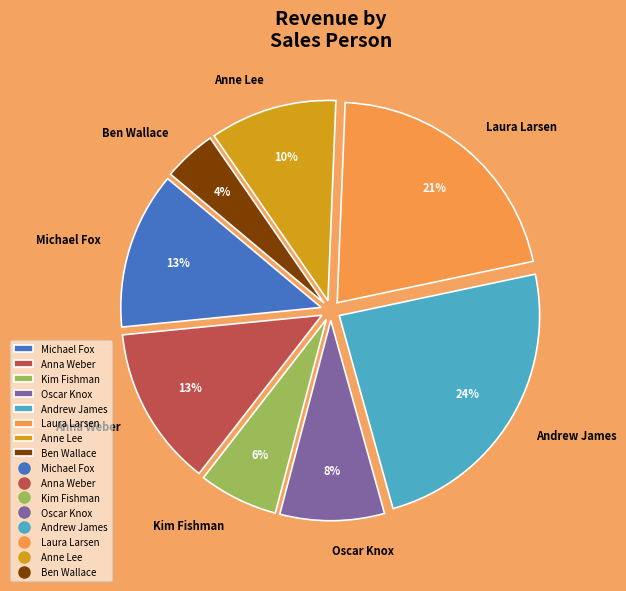

The Anne Lee slice represents 1% of the pie. True or false?

False